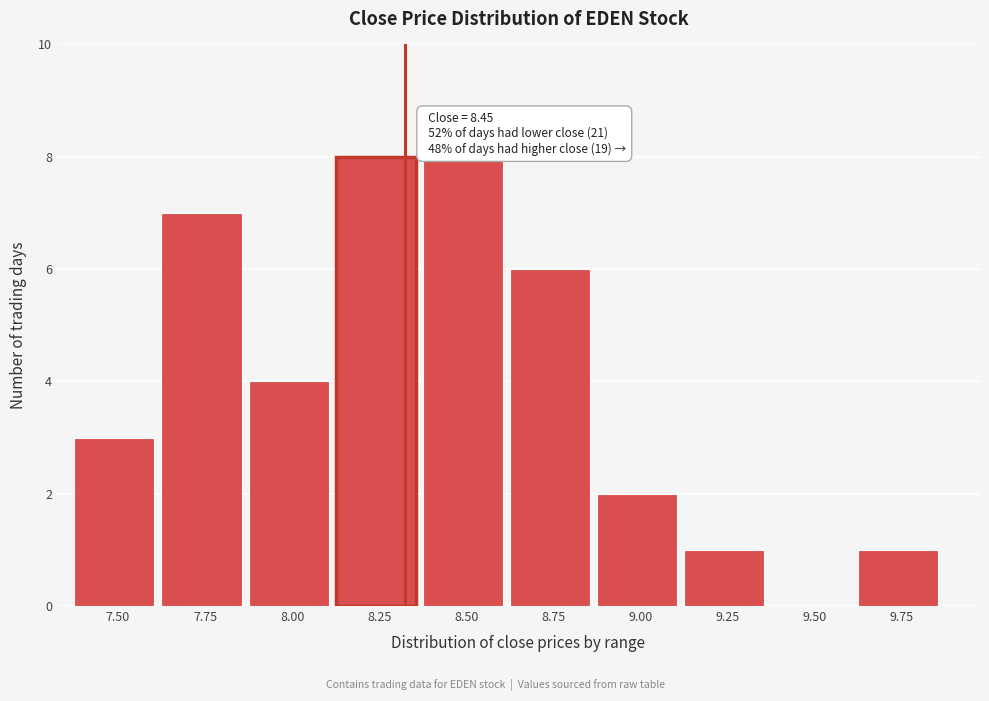

Reading right to left, extract all data points from this chart.

9.75=1	9.50=0	9.25=1	9.00=2	8.75=6	8.50=8	8.25=8	8.00=4	7.75=7	7.50=3